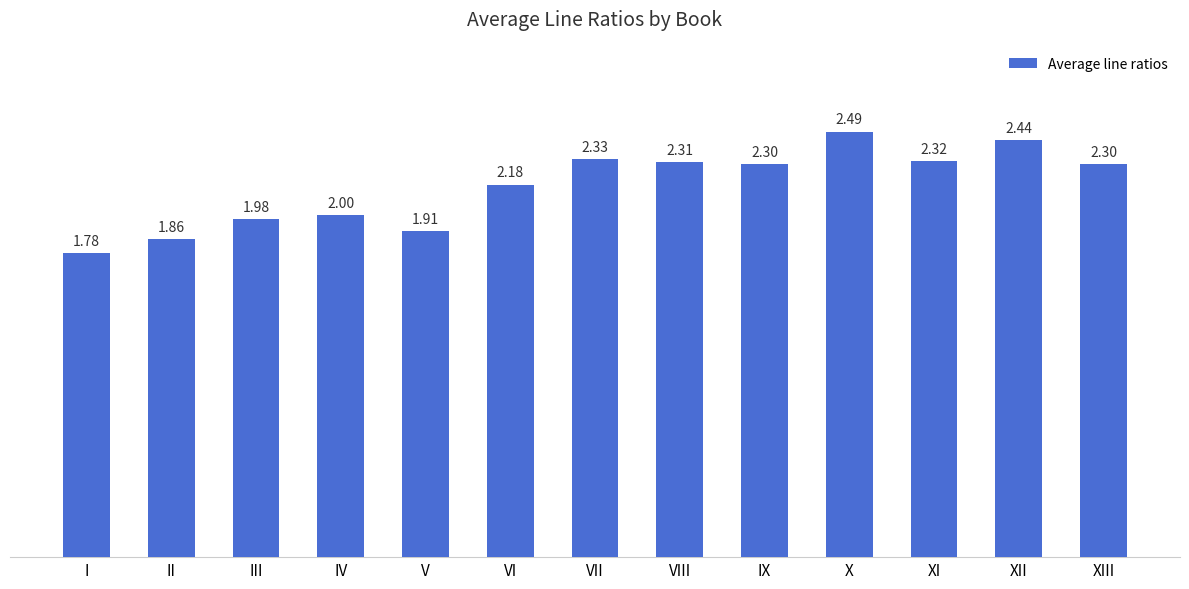

What is the ratio of the value at VII to the value at XI?

1.0